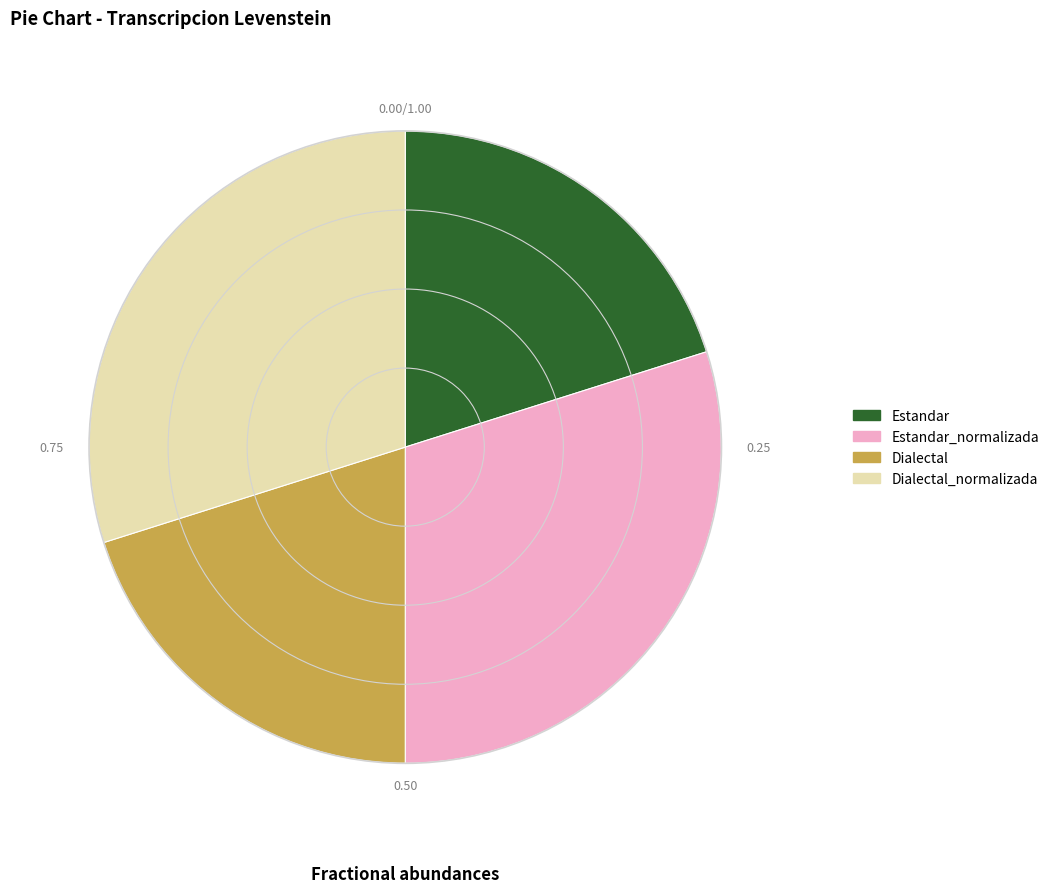

How many slices are in this pie chart?

4